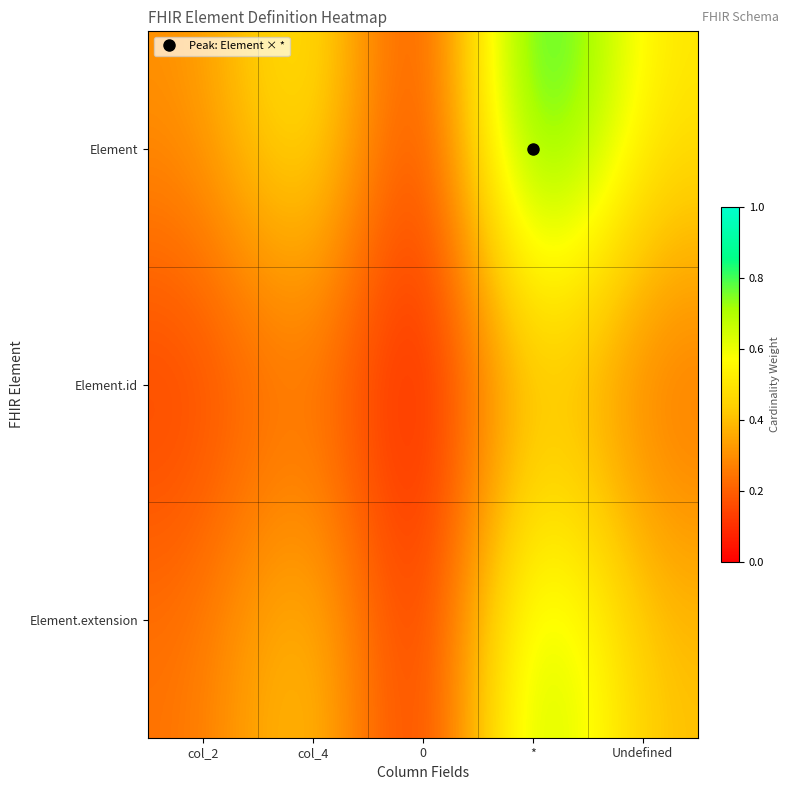

What is the spread (max minus min) of values at col_2?

0.2